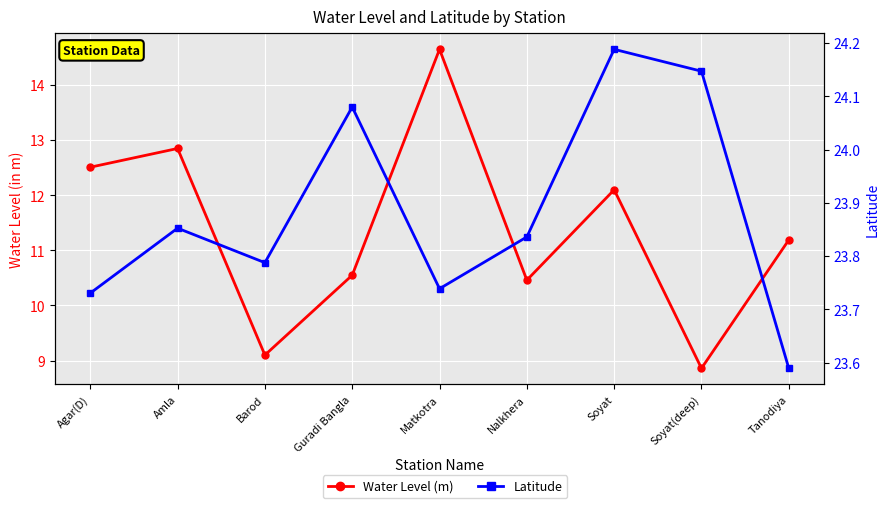

Which label corresponds to the smallest value in the chart?

Soyat(deep)